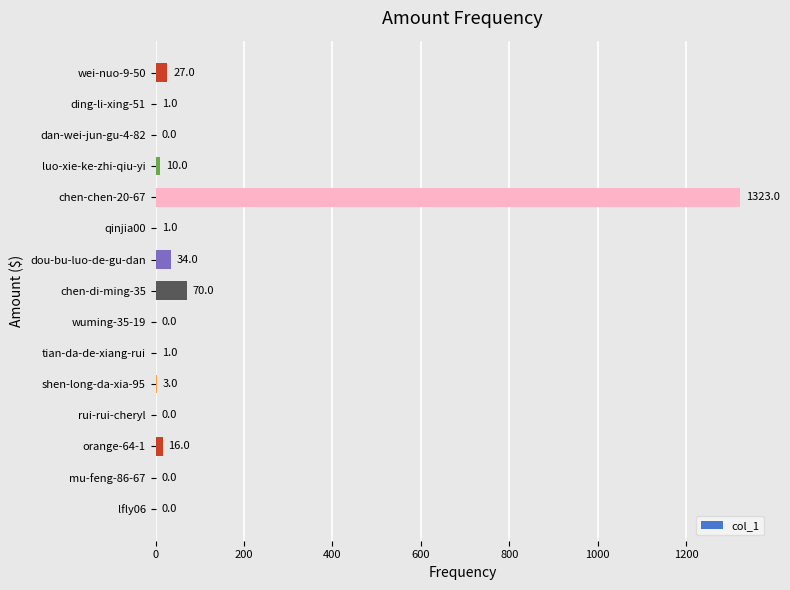

At which category does the chart reach its peak across all series?

chen-chen-20-67